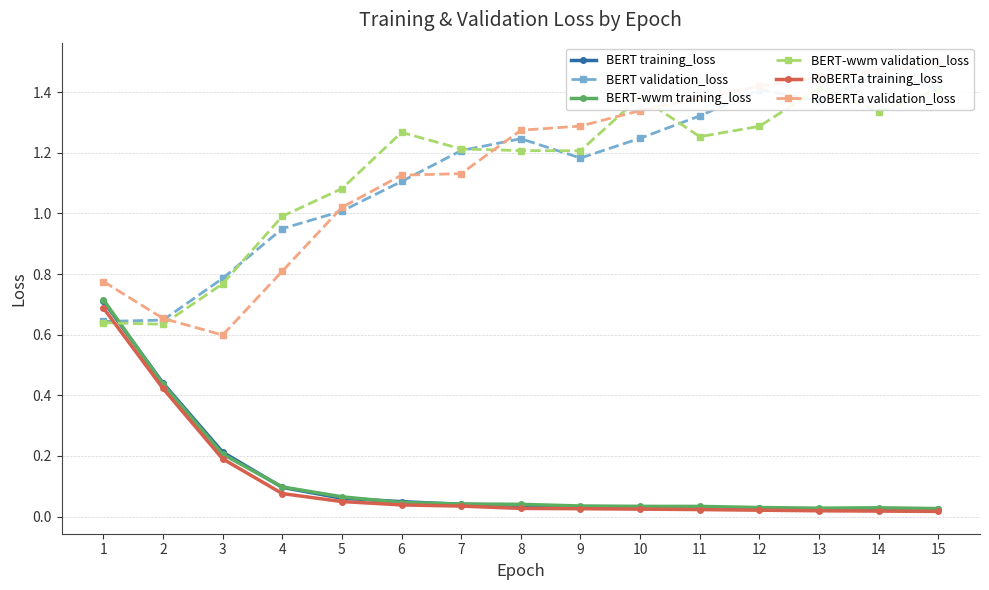

The RoBERTa training_loss series shows 0.0 at 8. True or false?

False